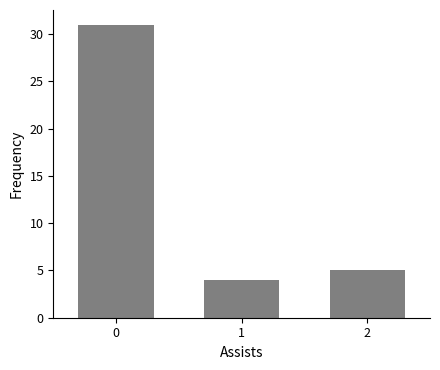

The chart shows a value of 31 at 0. True or false?

True